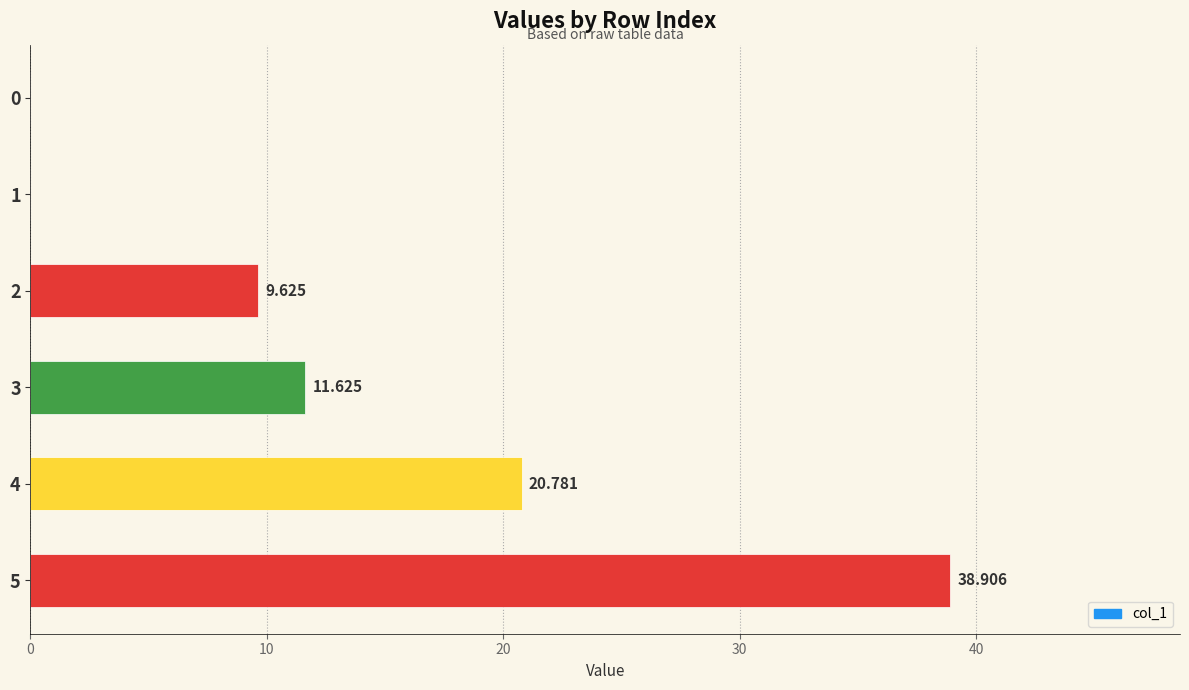

Are the bars horizontal?

Yes